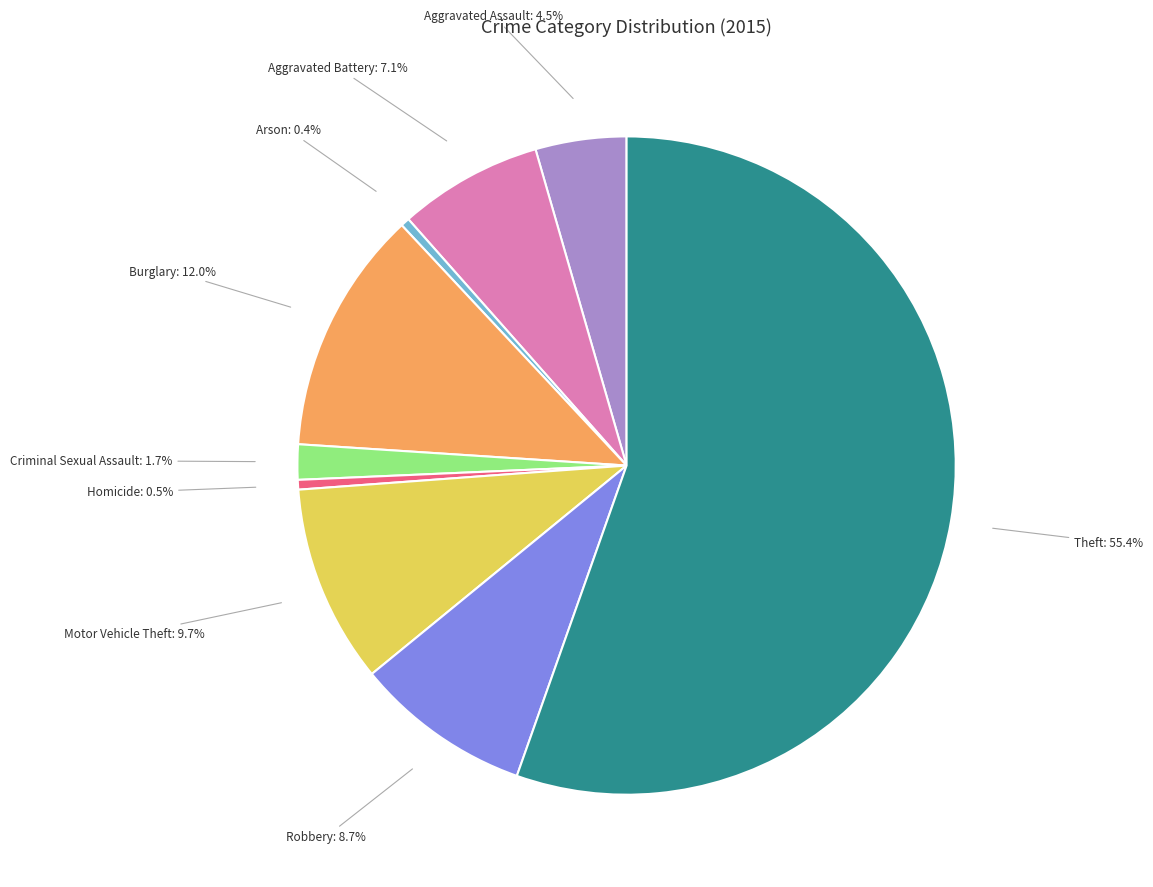

To the nearest percent, what is the combined percentage of Robbery and Burglary?

21%